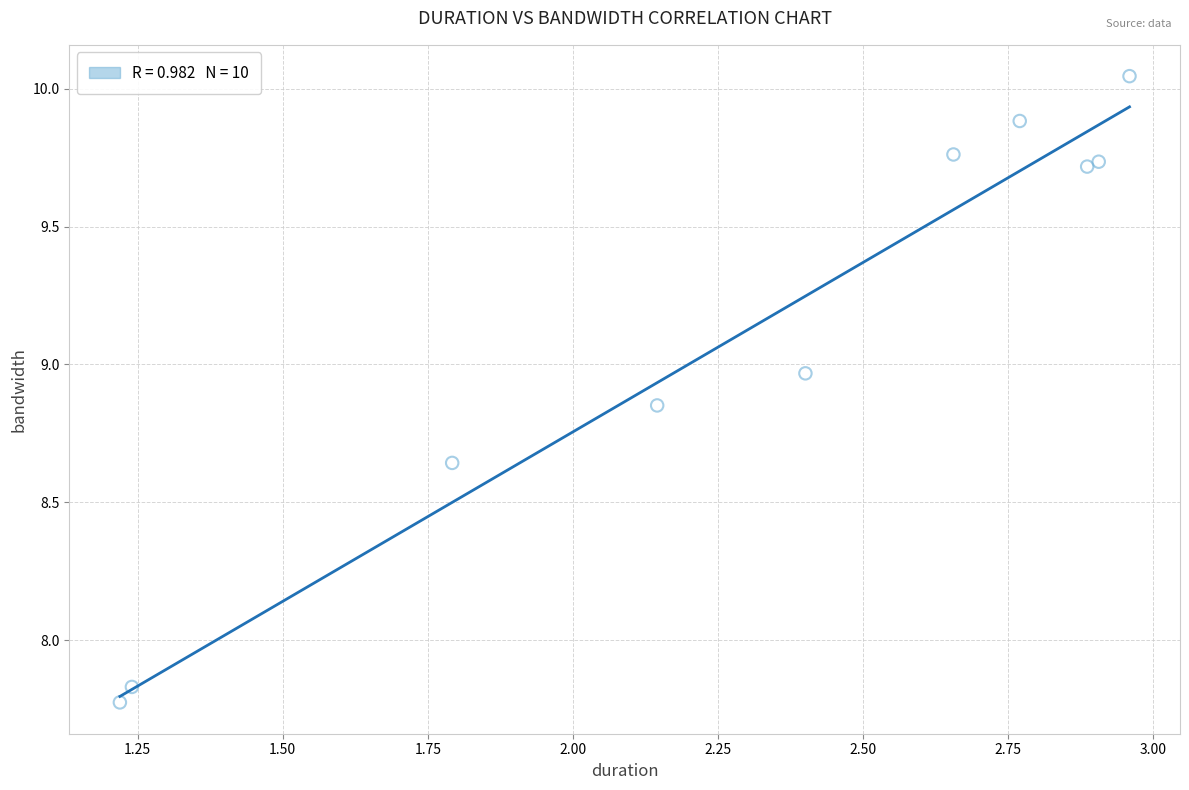

What is the average X value?

2.3